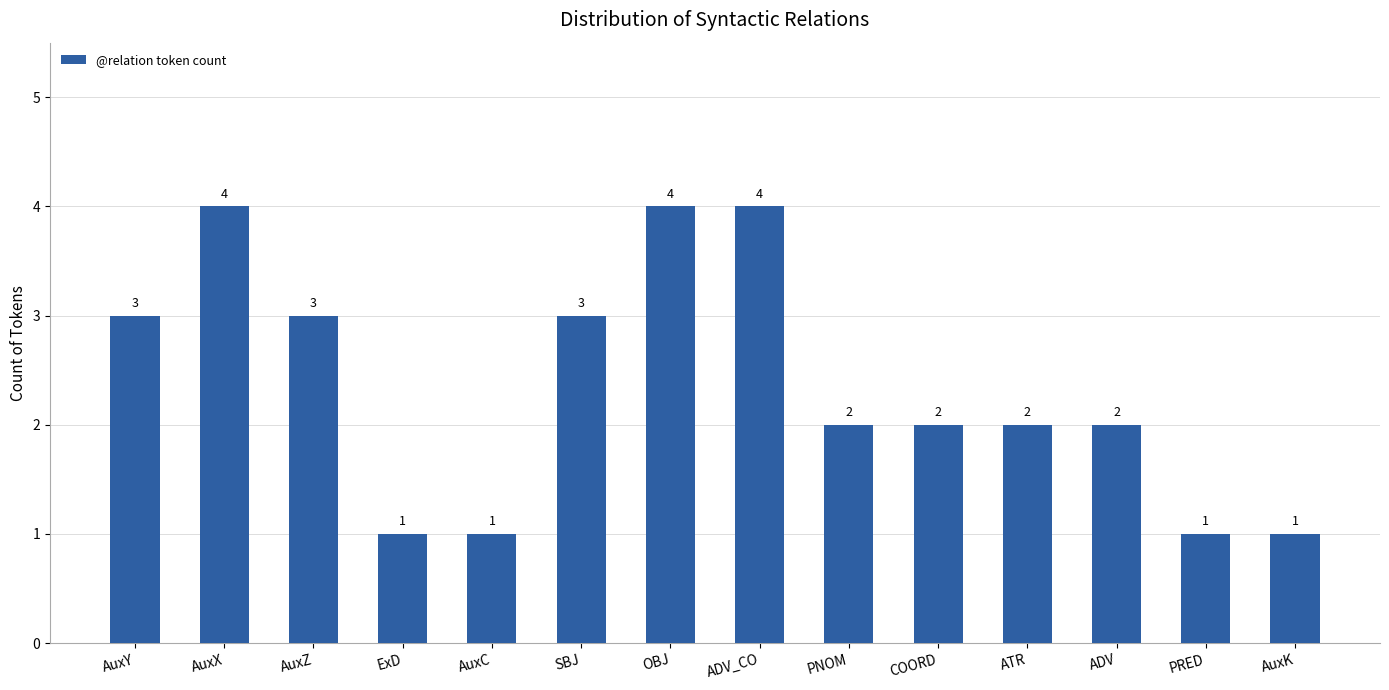

What is the label of the 13th bar from the left?

PRED